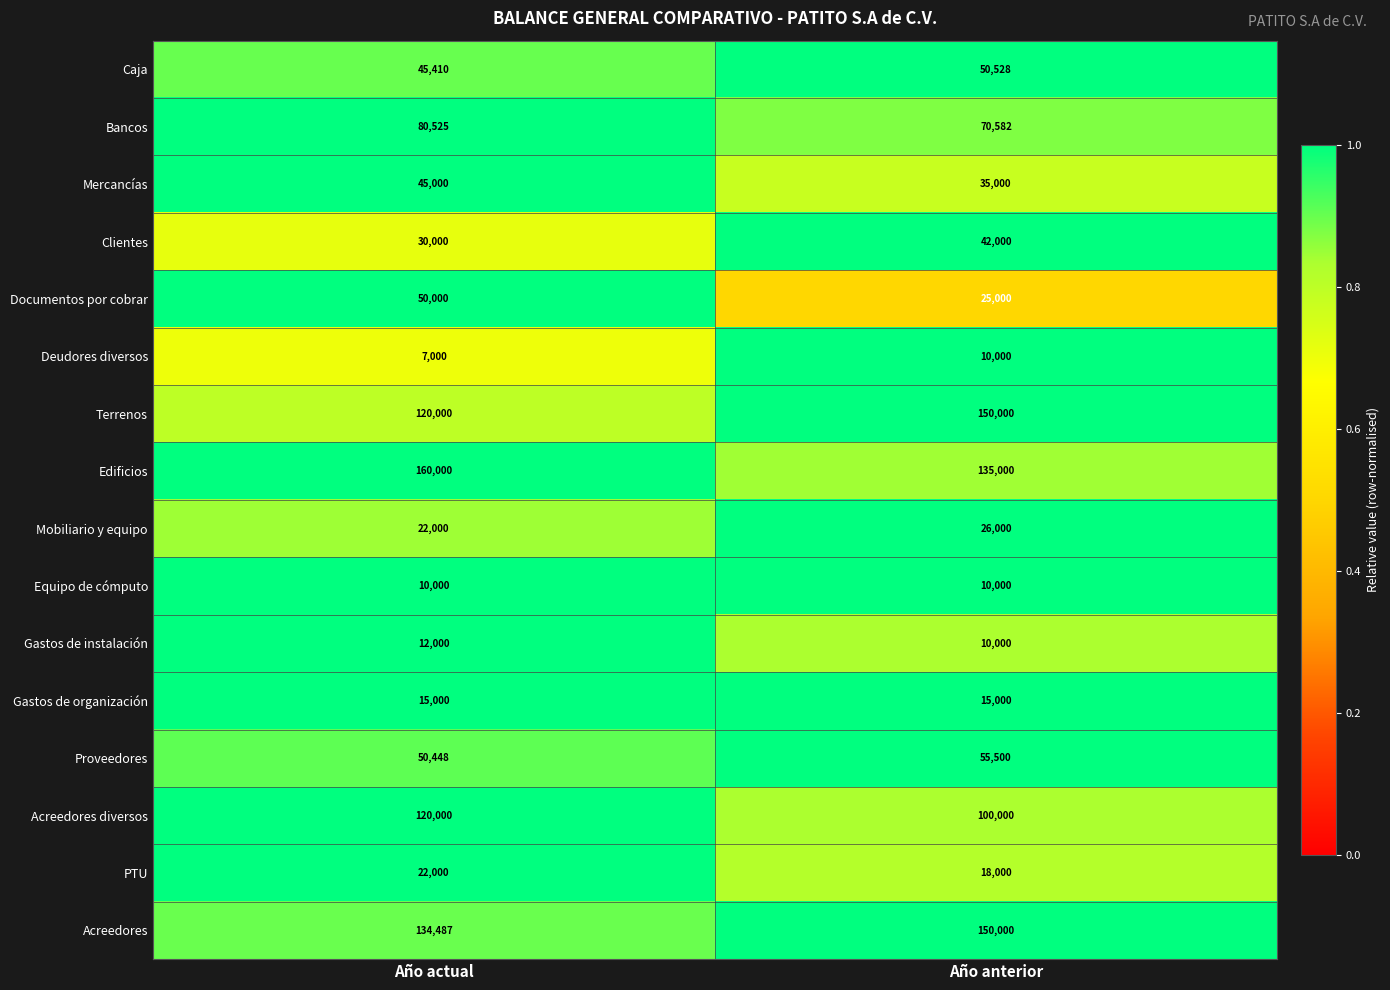

At which category is the sum across all series the highest?

Año actual